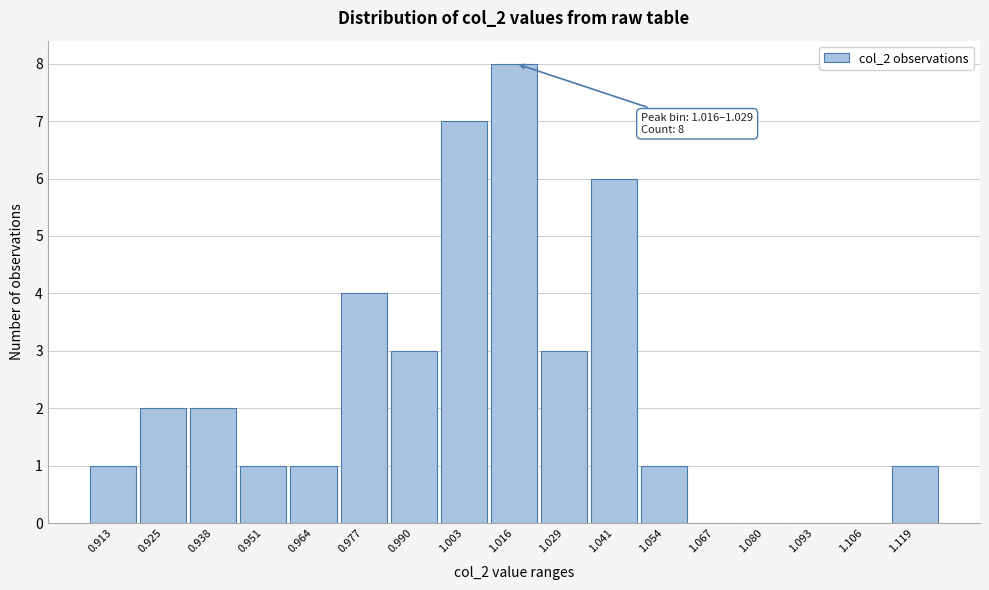

Reading right to left, list all the values displayed in this chart.

1.119=1	1.106=0	1.093=0	1.080=0	1.067=0	1.054=1	1.041=6	1.029=3	1.016=8	1.003=7	0.990=3	0.977=4	0.964=1	0.951=1	0.938=2	0.925=2	0.913=1